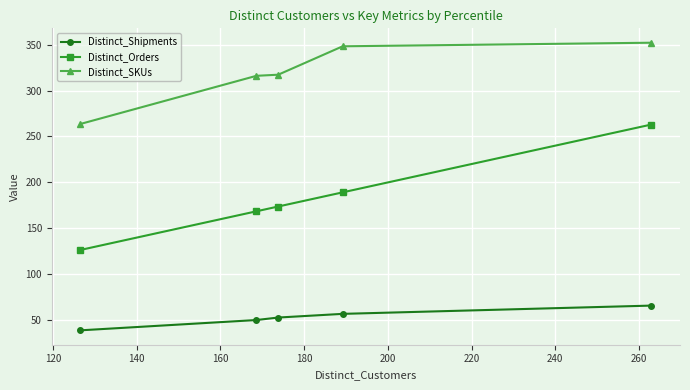

True or false: Distinct_Orders and Distinct_Shipments cross at least once.

False